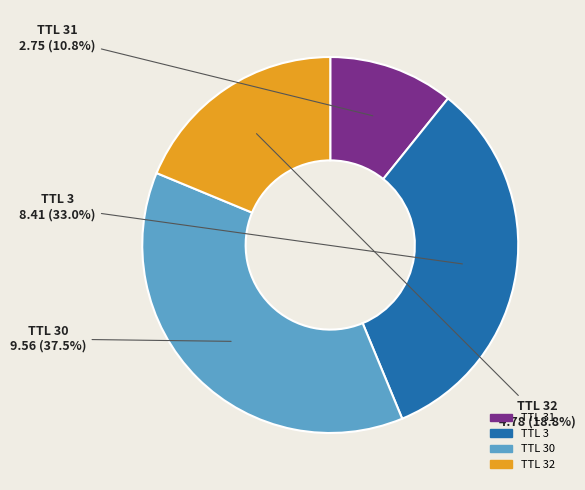

How many segments does this pie chart have?

4